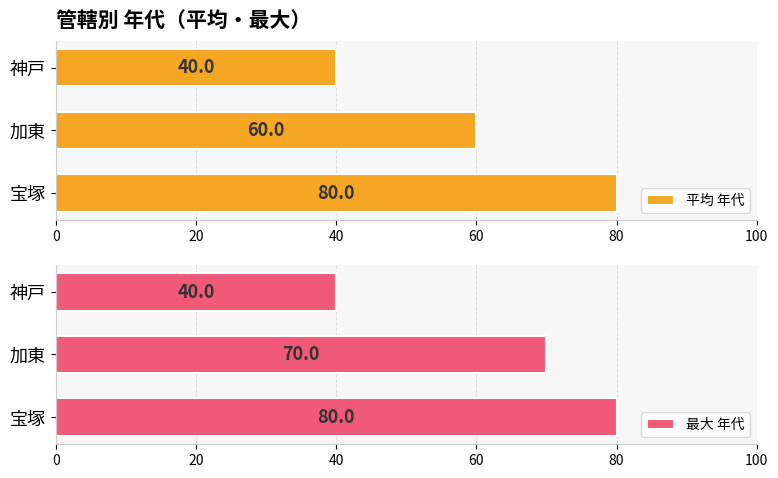

The value of 平均 年代 at 加東 is 60. True or false?

True